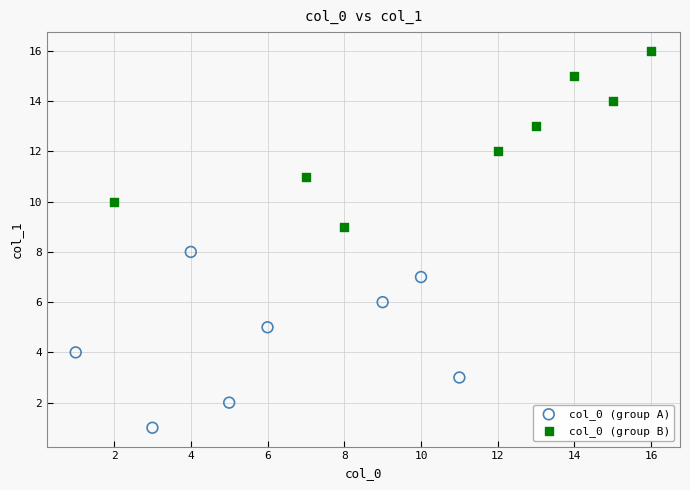

Which series contains the highest Y value?

col_0 (group B)